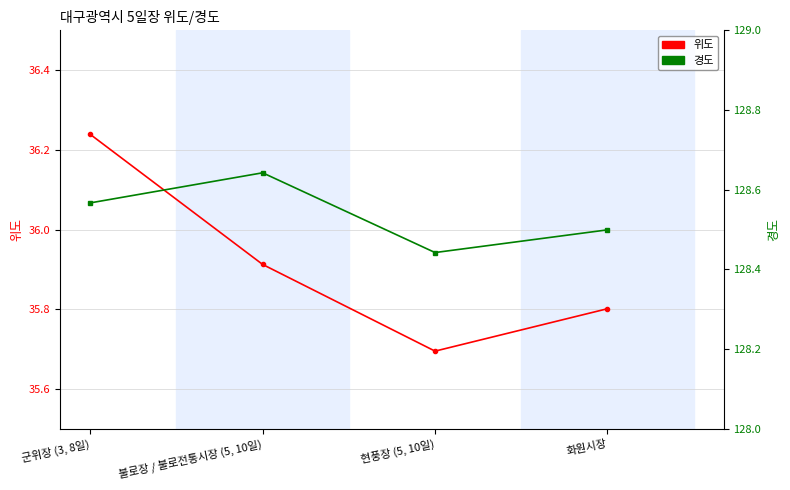

What is the difference between the maximum and minimum values in the 경도 series?

0.2